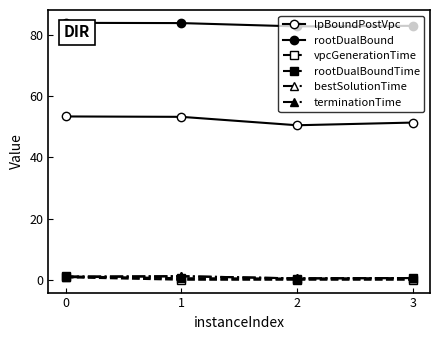

Reading left to right, extract all data points from this chart.

lpBoundPostVpc: 0=53.4	1=53.2	2=50.5	3=51.4
rootDualBound: 0=84.0	1=83.9	2=82.8	3=83.0
vpcGenerationTime: 0=0.8	1=0.0	2=0.0	3=0.0
rootDualBoundTime: 0=1.1	1=0.5	2=0.4	3=0.6
bestSolutionTime: 0=0.8	1=1.2	2=0.4	3=0.6
terminationTime: 0=1.1	1=1.2	2=0.5	3=0.6